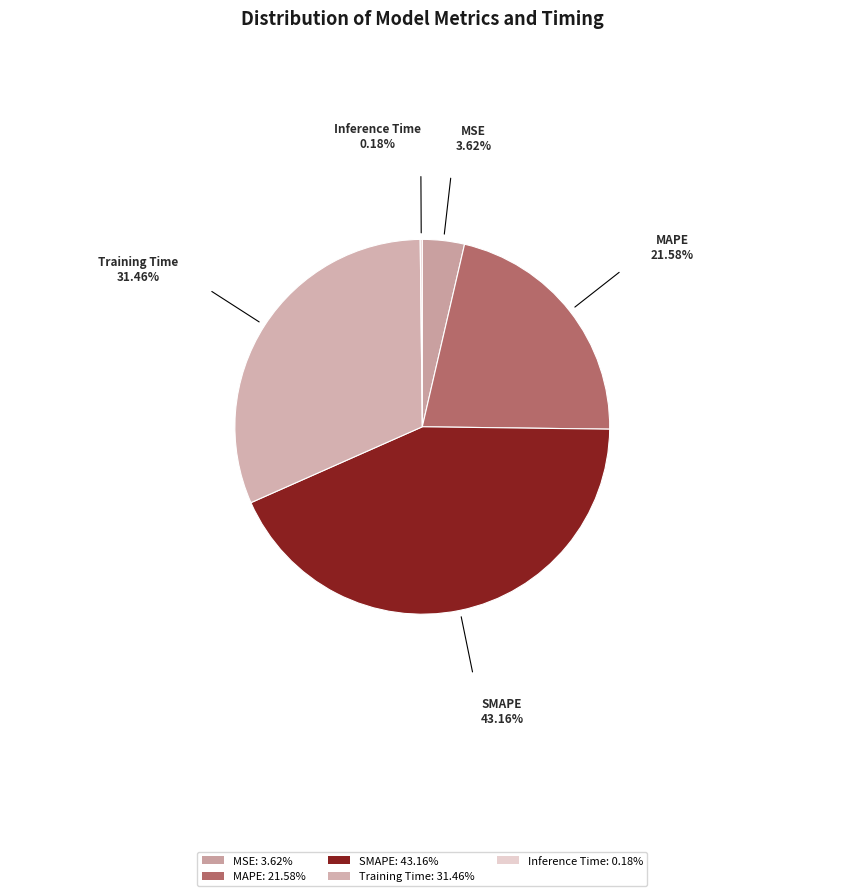

To the nearest percent, what is the combined percentage of MAPE and Inference Time?

22%